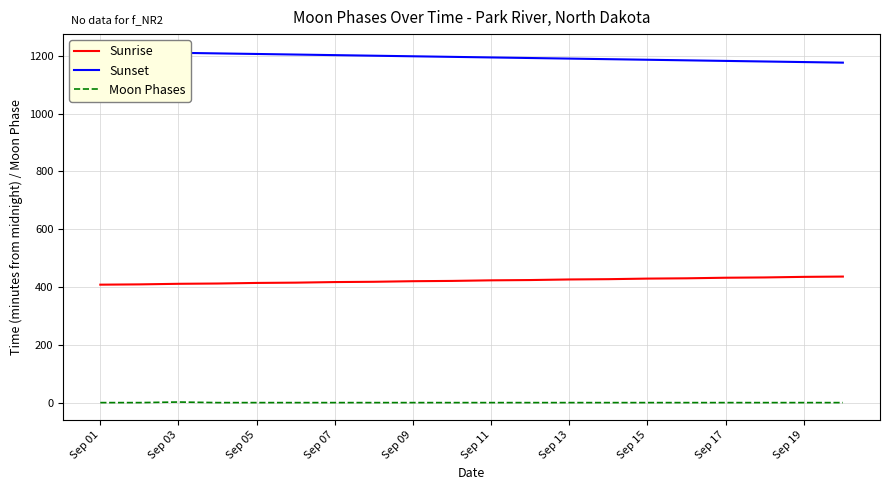

True or false: Sunrise and Moon Phases intersect in this chart.

False